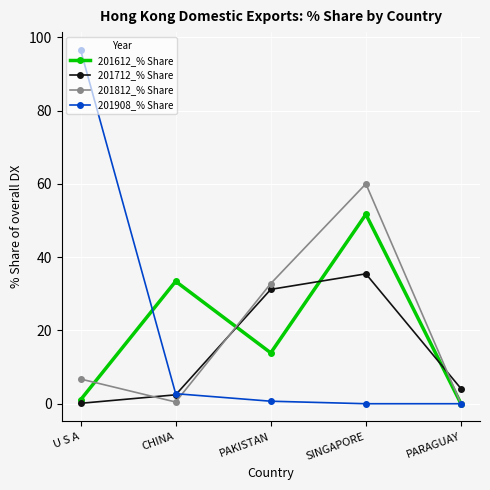

Which series has the largest range (max minus min)?

201908_% Share